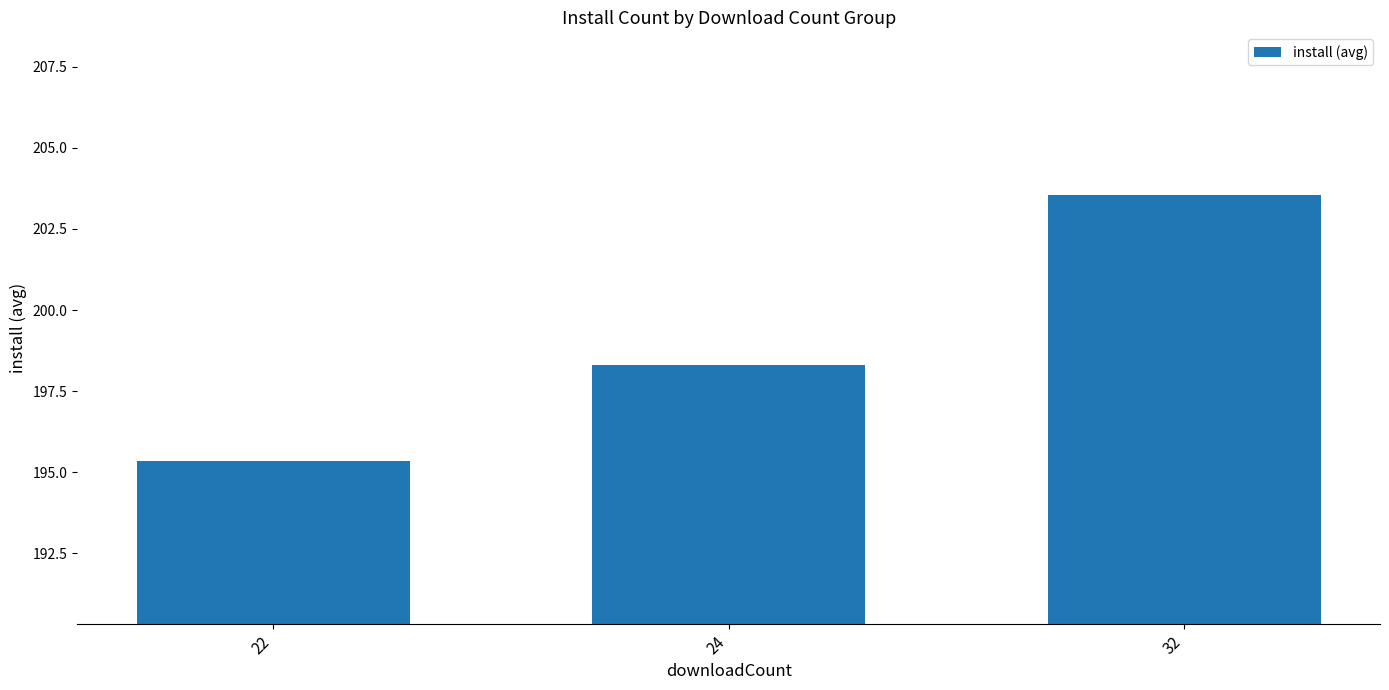

At which label does the data first exceed 198?

24